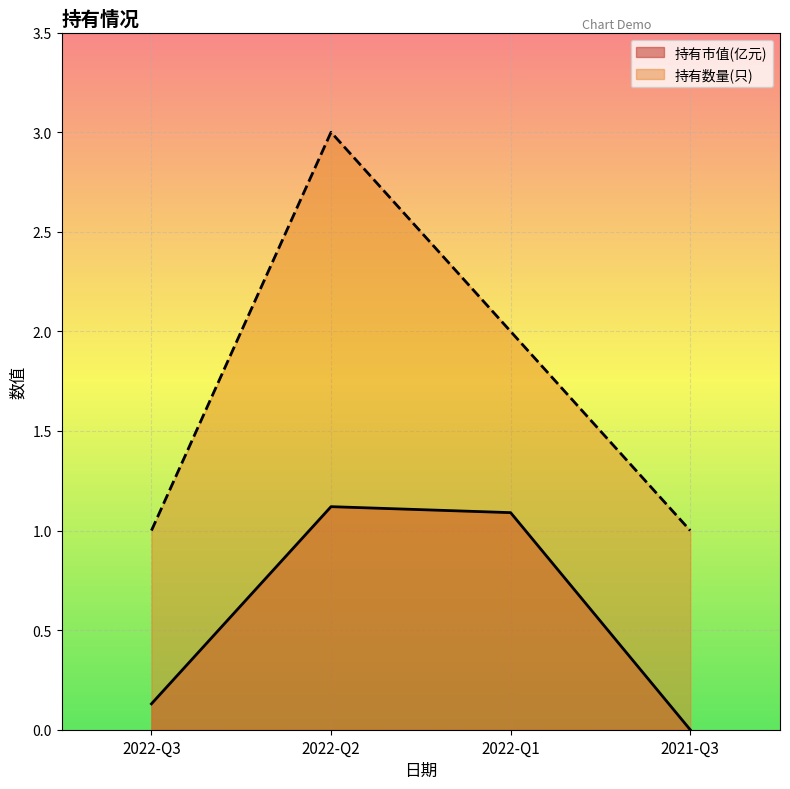

The 持有数量(只) series shows 1.0 at 2021-Q3. True or false?

True